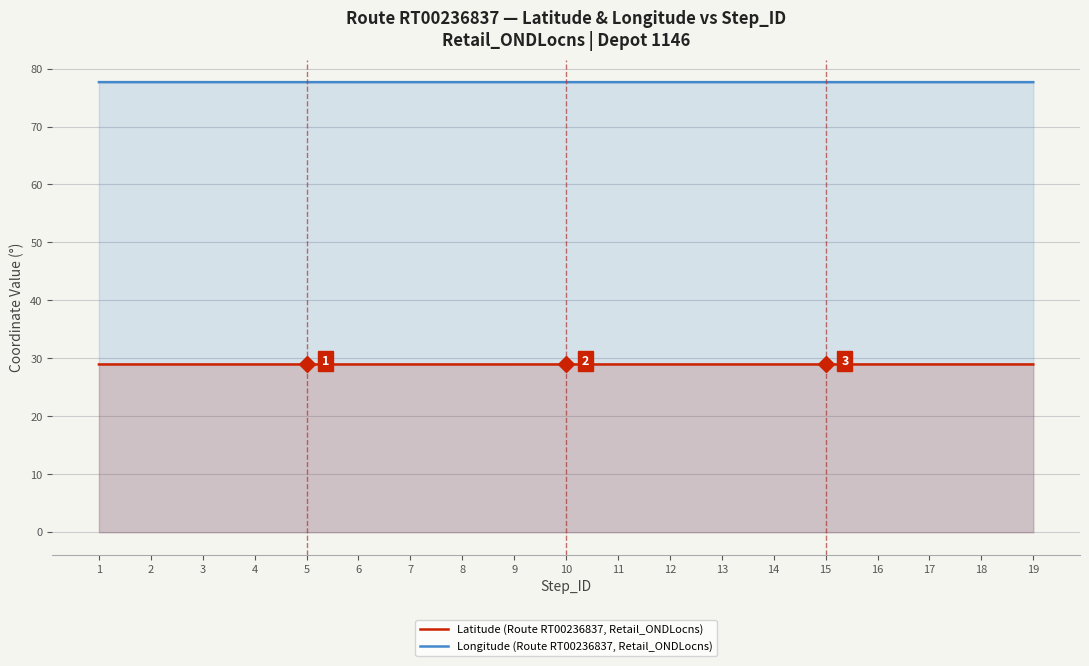

At which category is the sum across all series the highest?

9